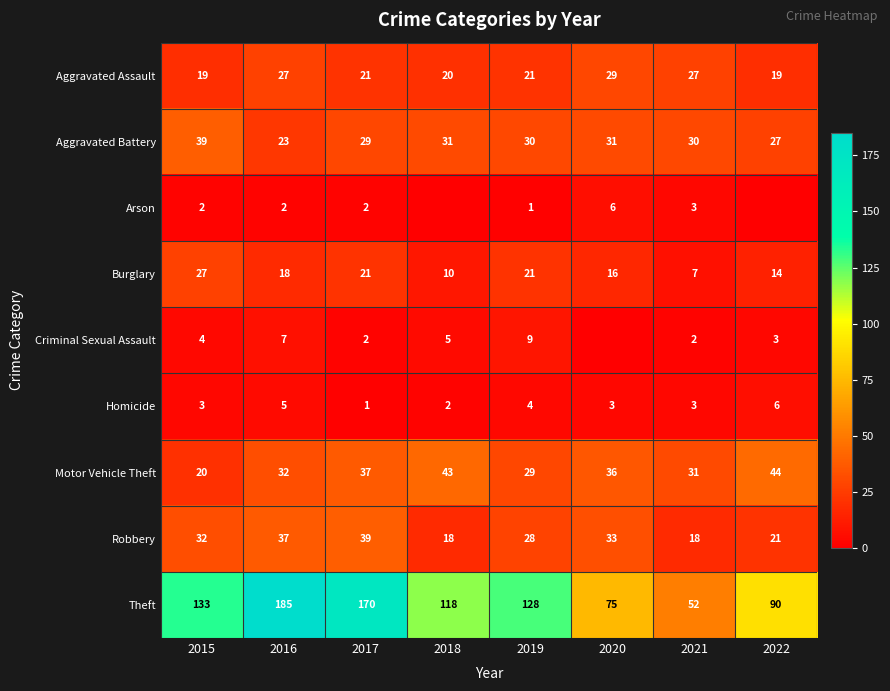

Is the value of Aggravated Assault at 2020 greater than the value of Burglary at 2017?

Yes